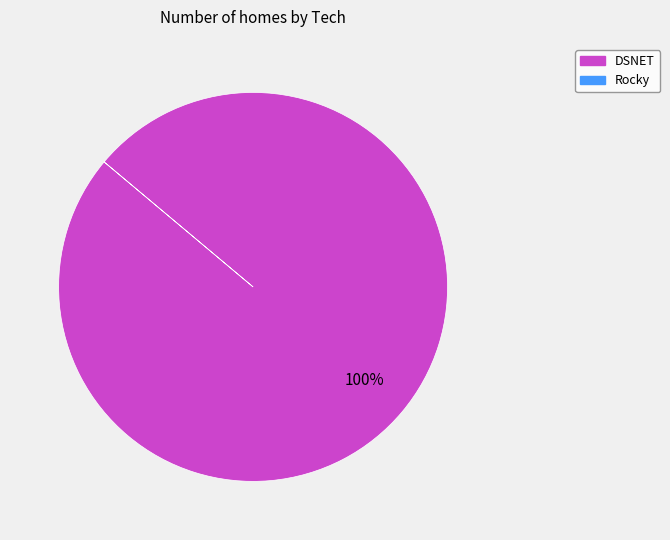

Is there a majority slice in this chart?

Yes